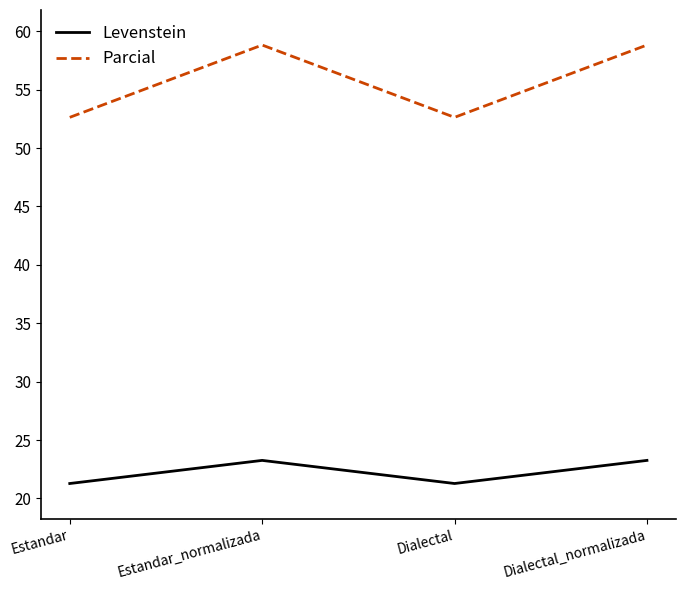

True or false: Levenstein and Parcial cross at least once.

False